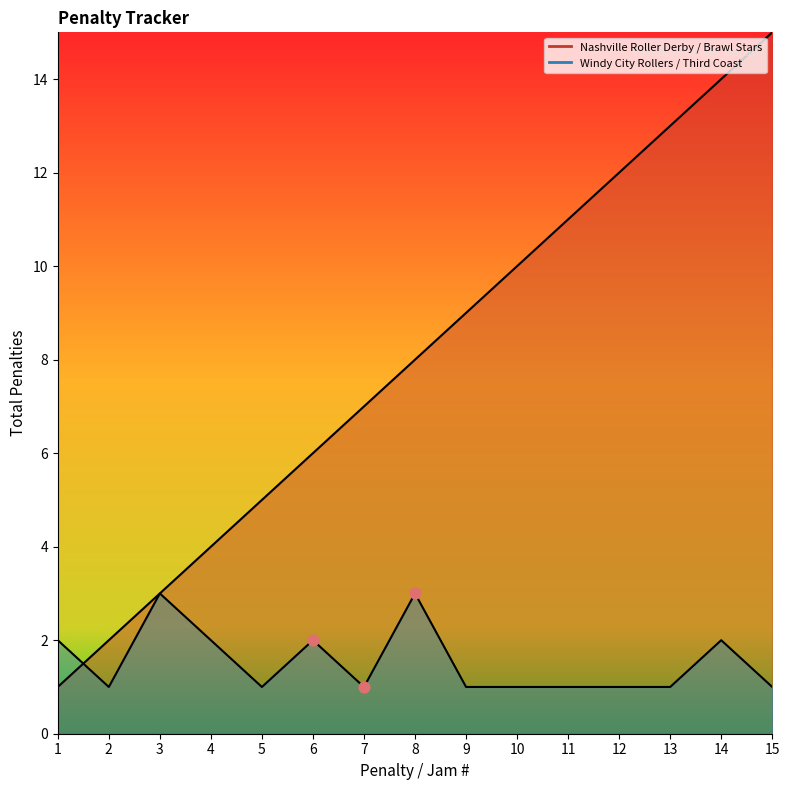

Is the value of Nashville Roller Derby / Brawl Stars at 4 greater than the value of Windy City Rollers / Third Coast at 11?

Yes